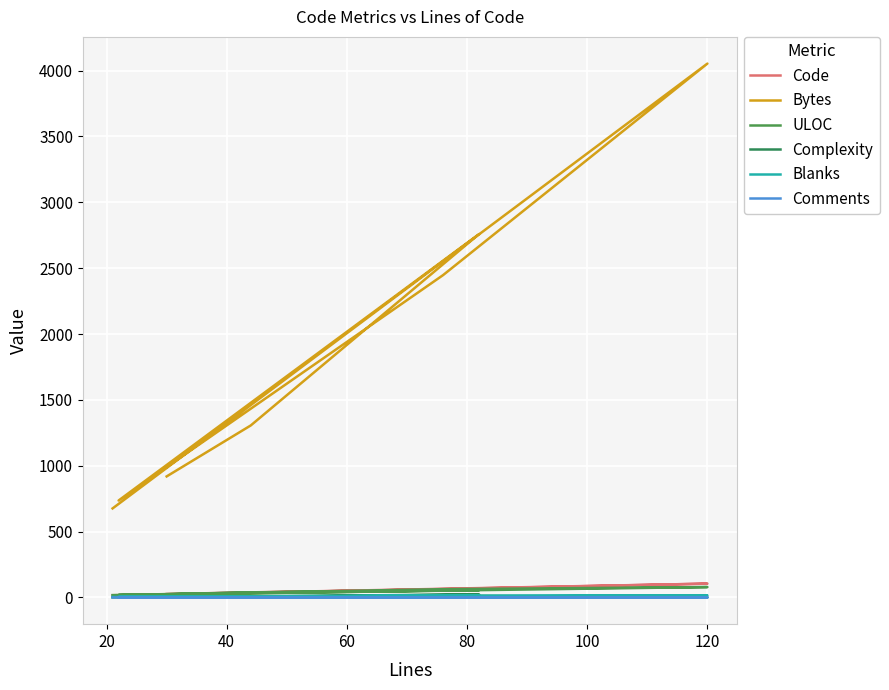

How many data points in Code are above 39?

3